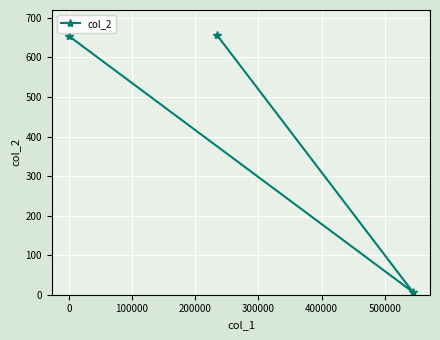

What is the maximum value shown in the chart?

657